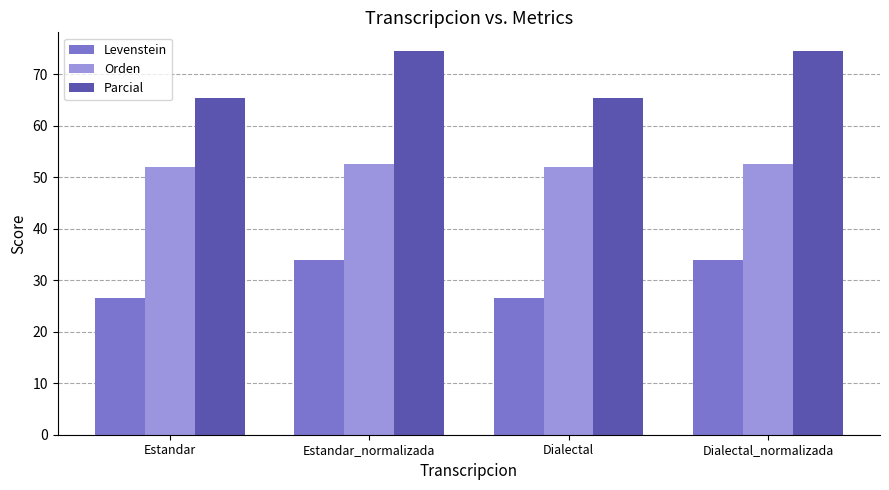

What are all the series names shown in the legend?

Levenstein, Orden, Parcial